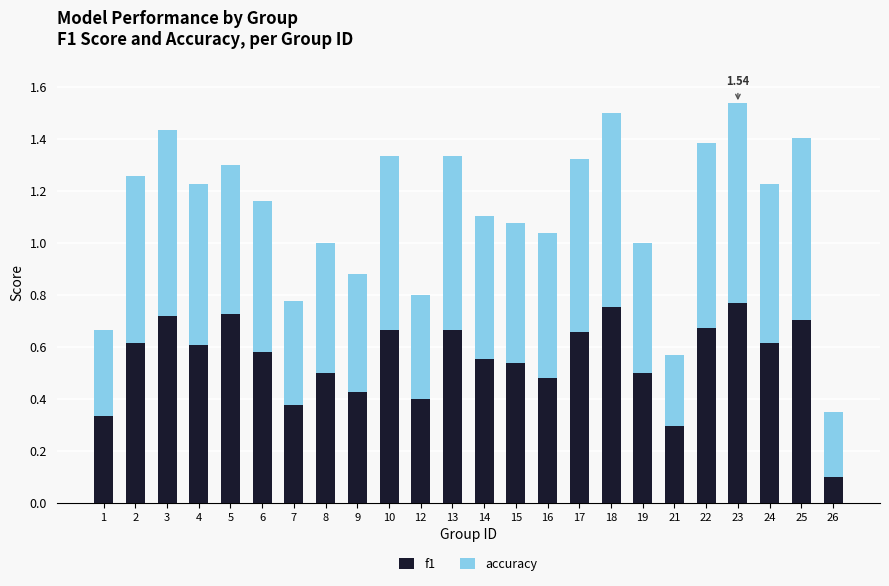

What is the total value across all series at 10?

1.3